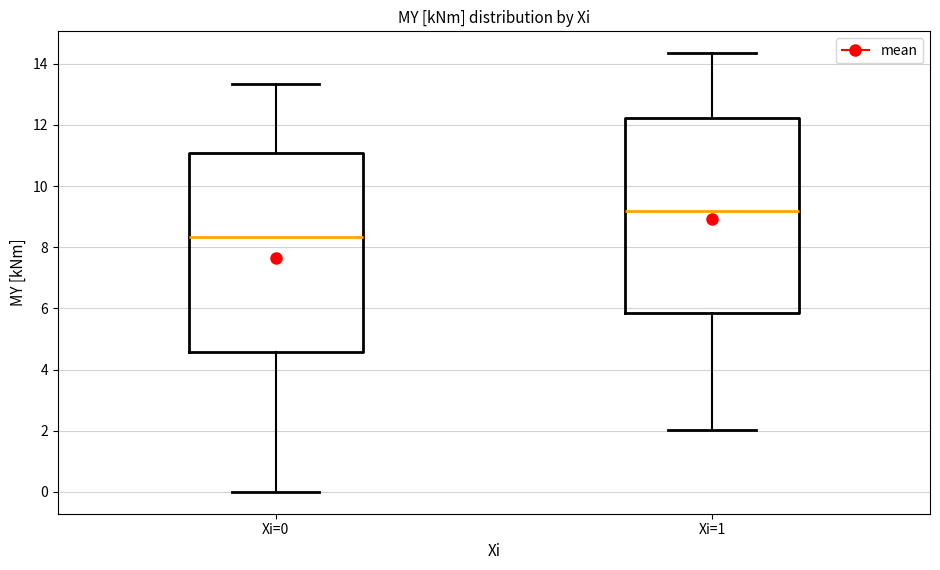

Reading left to right, transcribe this box plot: for each box, give where its median line is, the range the box spans, and where its two whiskers end, as read against the y-axis. The values are not printed on the chart, so give them approximately, as read against the axis.

Xi=0: median 8.4, box 4.6 to 11.0, whiskers 0.0 to 13.4
Xi=1: median 9.2, box 5.8 to 12.2, whiskers 2.0 to 14.4